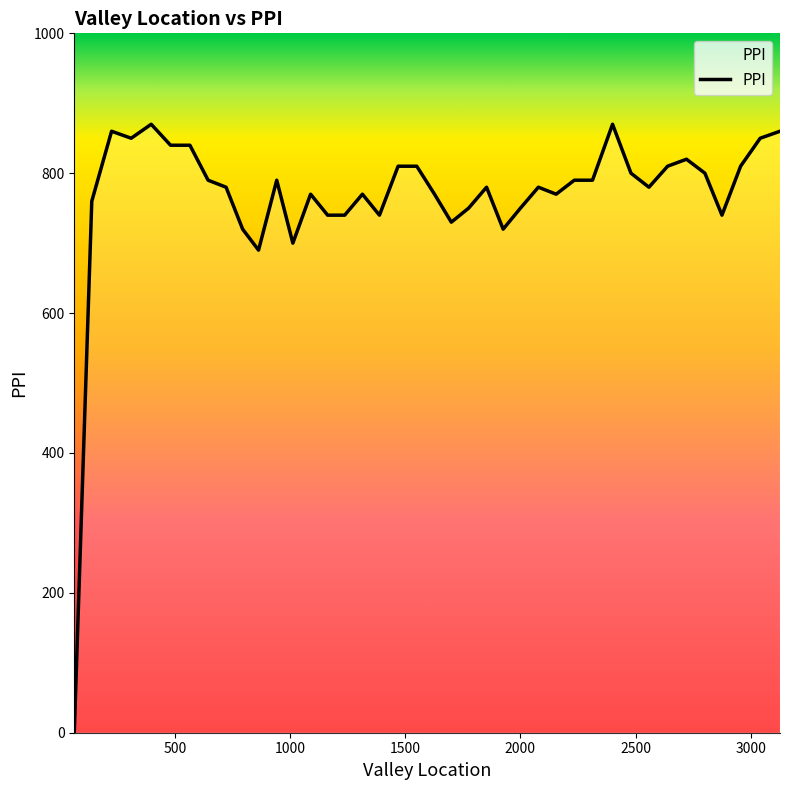

What is the maximum value shown in the chart?

870